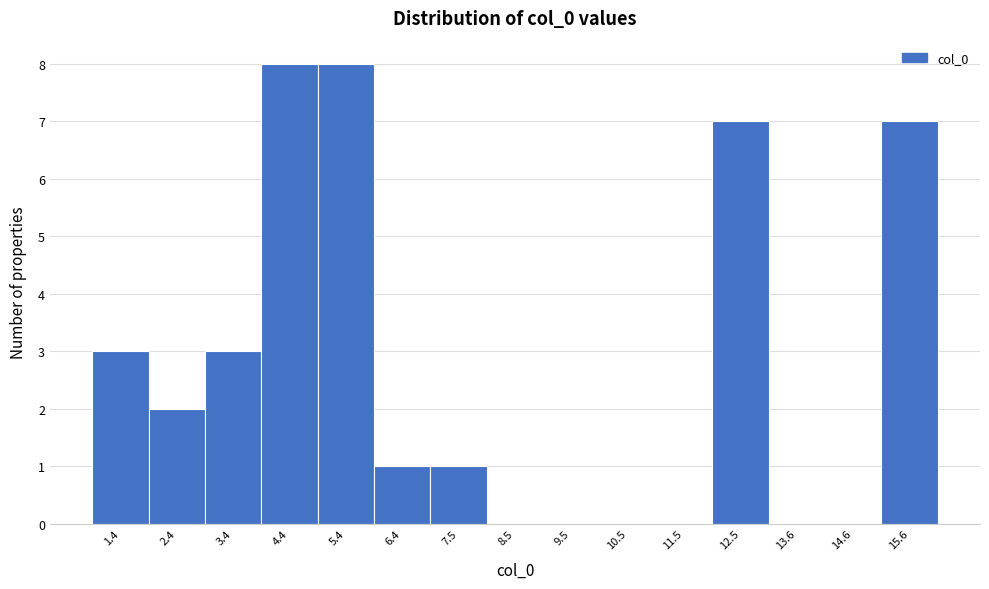

Reading left to right, extract all data points from this chart.

1.4=3	2.4=2	3.4=3	4.4=8	5.4=8	6.4=1	7.5=1	8.5=0	9.5=0	10.5=0	11.5=0	12.5=7	13.6=0	14.6=0	15.6=7